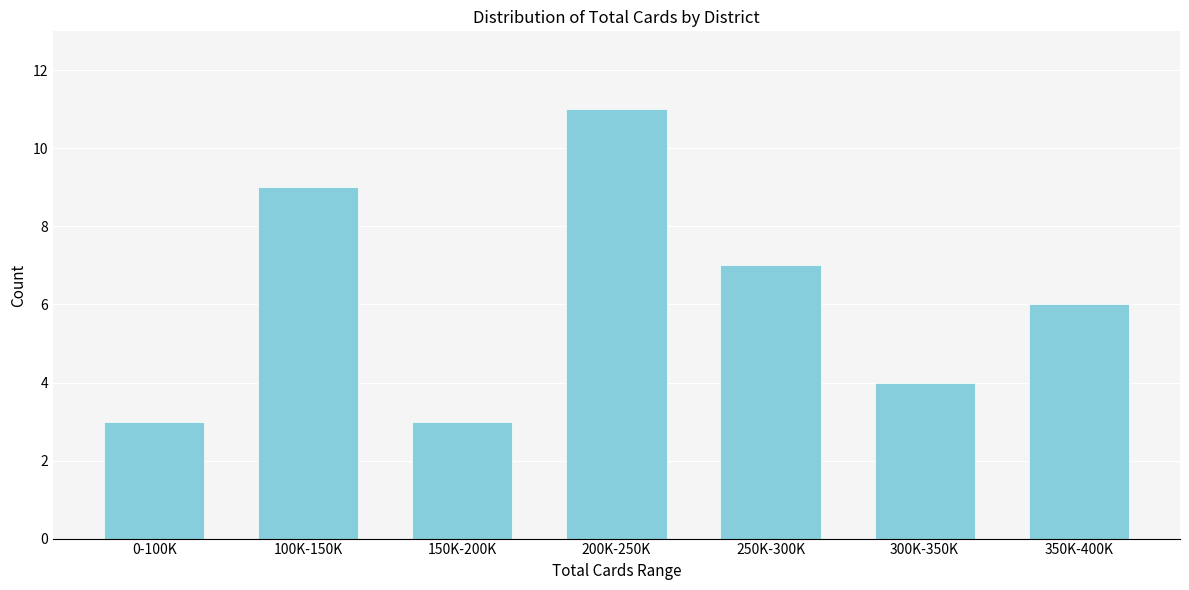

Reading left to right, list all the values displayed in this chart.

3	9	3	11	7	4	6